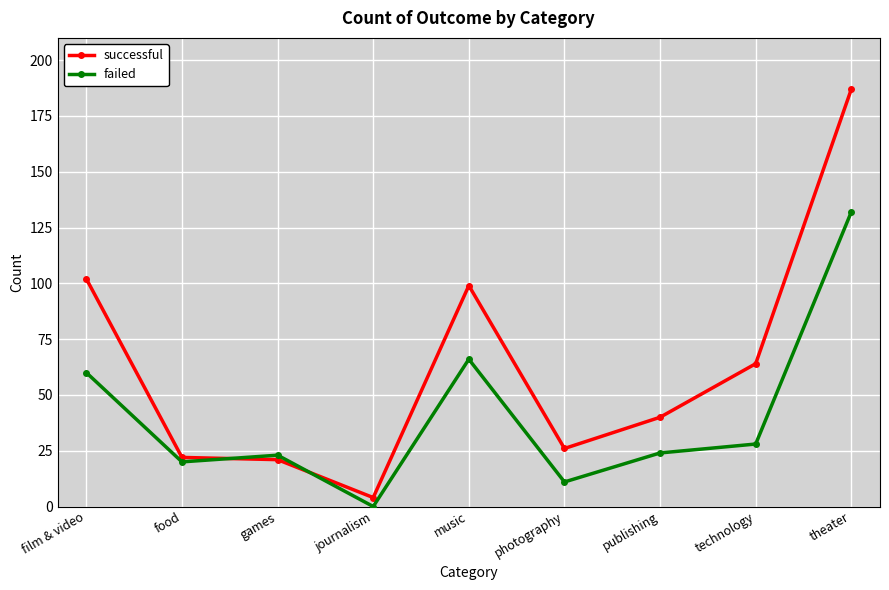

What value does the successful series have at music?

99